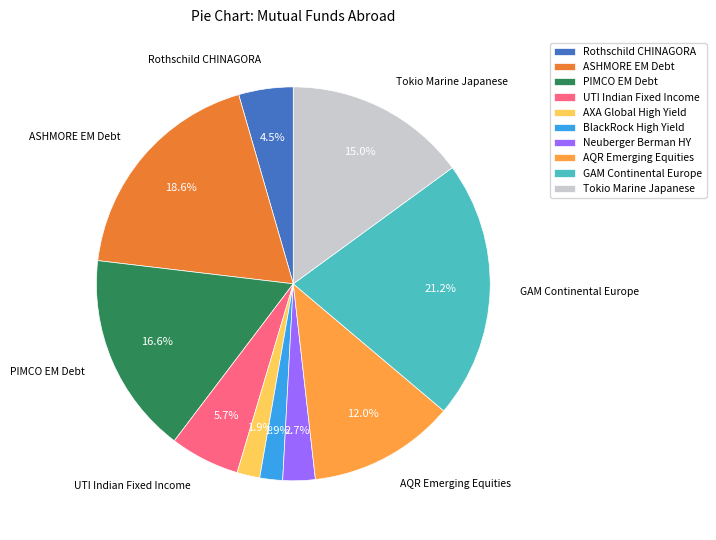

True or false: GAM Continental Europe accounts for 21% of the total.

True